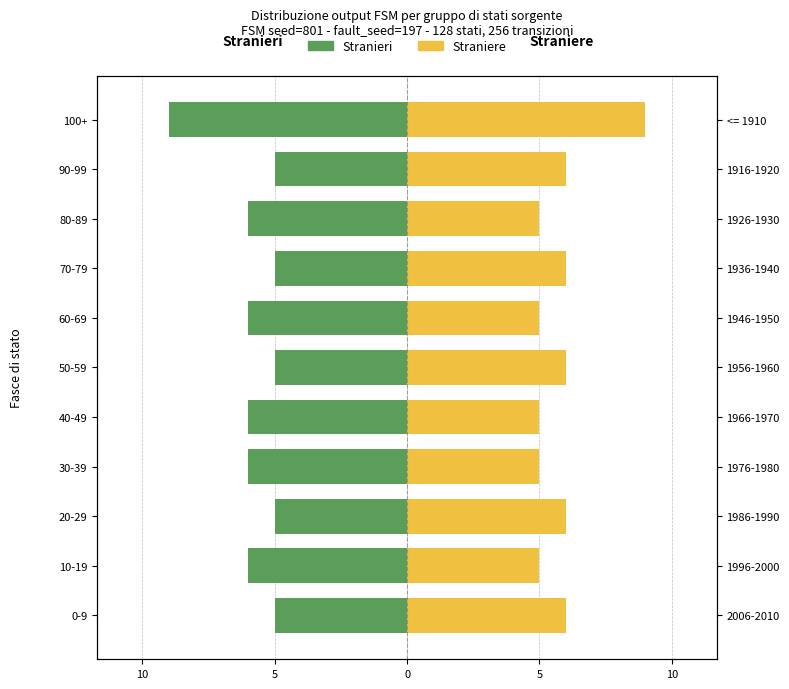

What is the sum of all Stranieri values?

-64